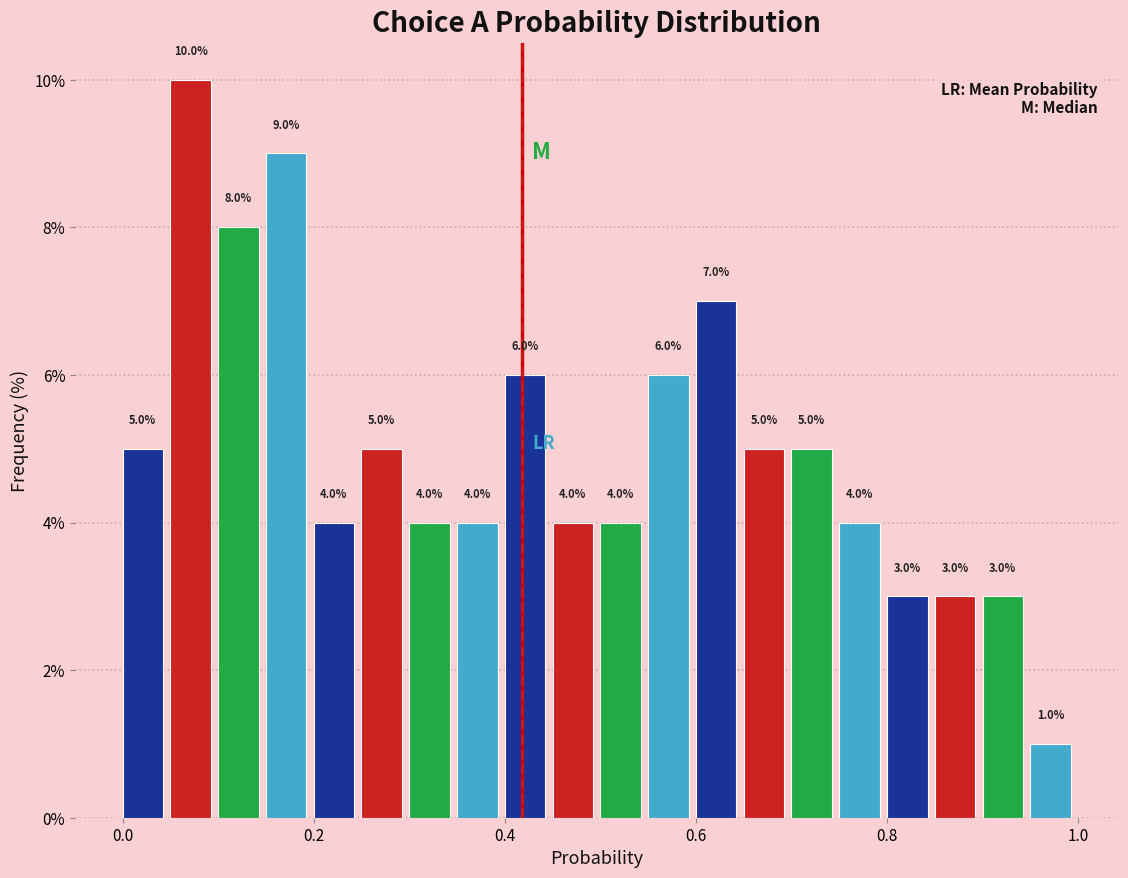

Read against the x-axis, roughly where is the centre of the tallest bar?

0.08